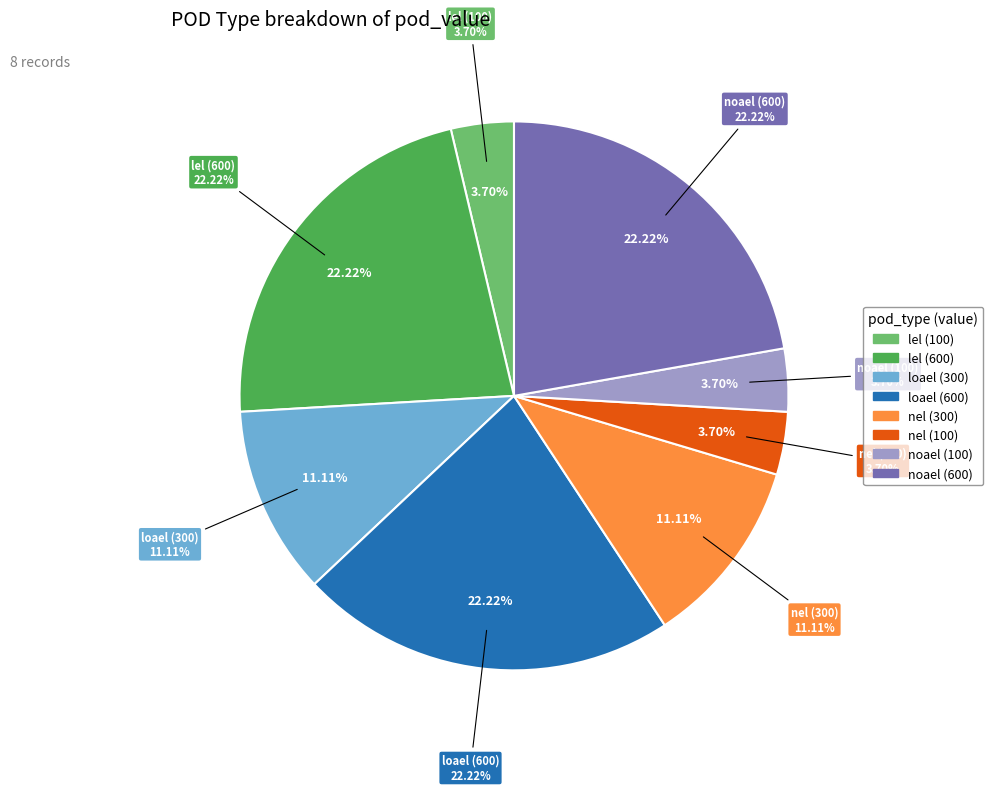

Is there any slice that represents more than half of the pie?

No